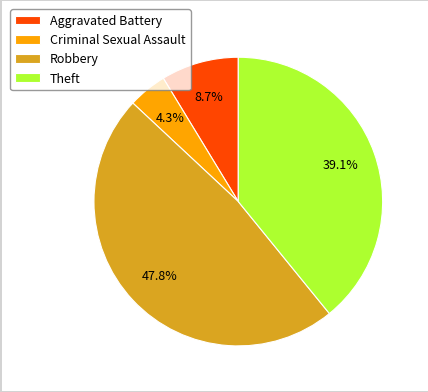

To the nearest percent, what portion does Criminal Sexual Assault represent?

4%